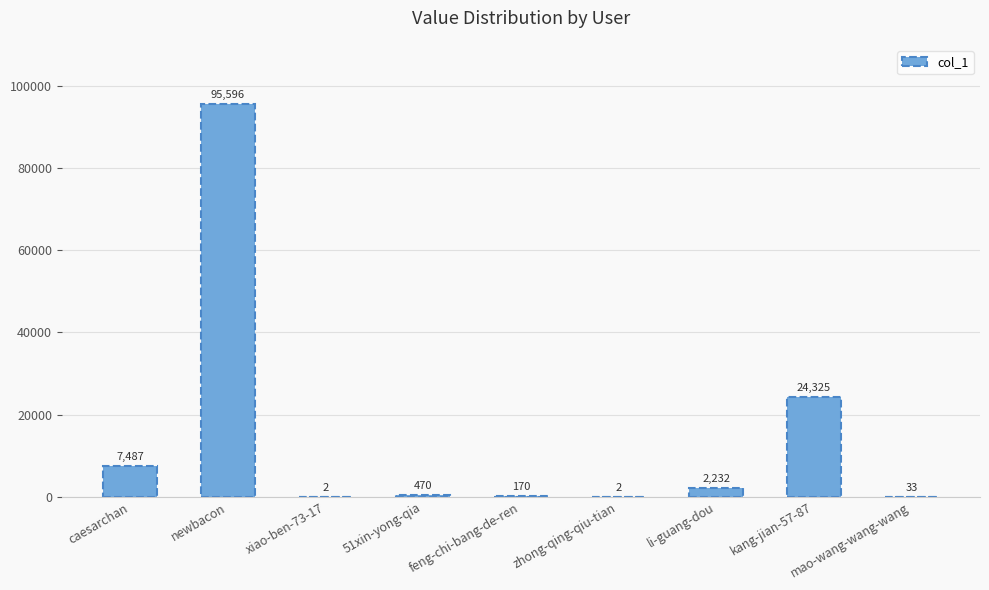

Are the bars horizontal?

No